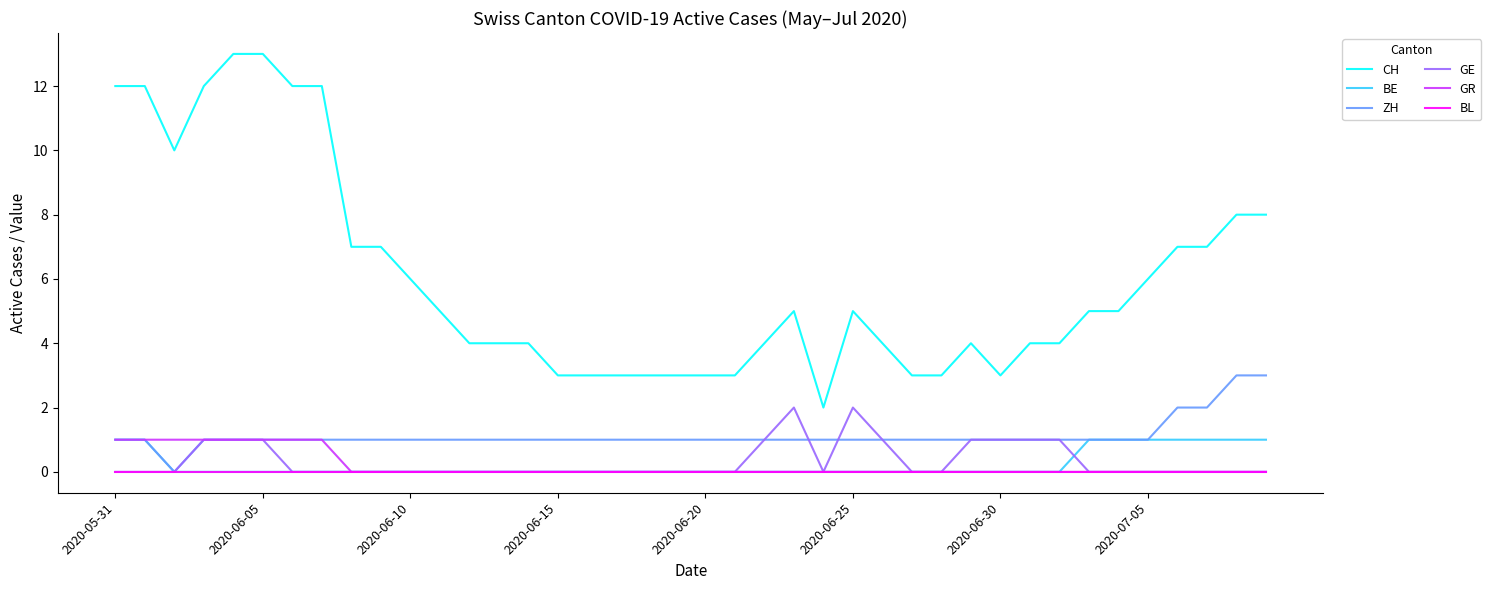

What is the maximum value for CH?

13